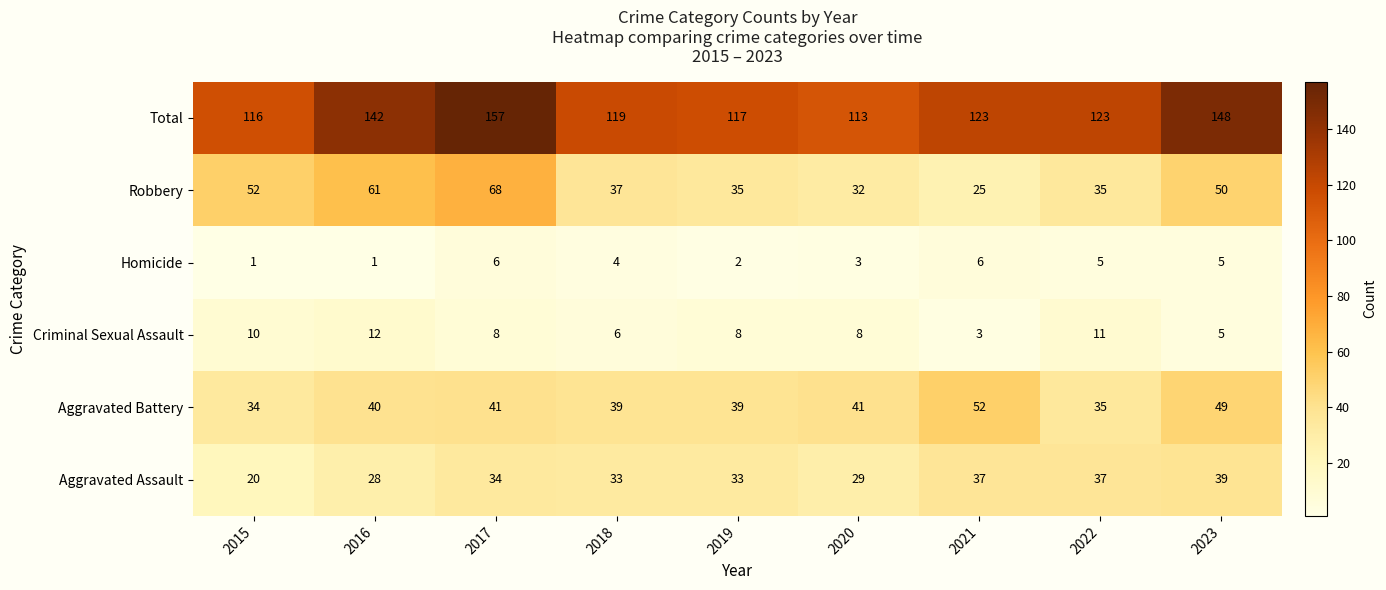

The Aggravated Battery series shows 22 at 2019. True or false?

False